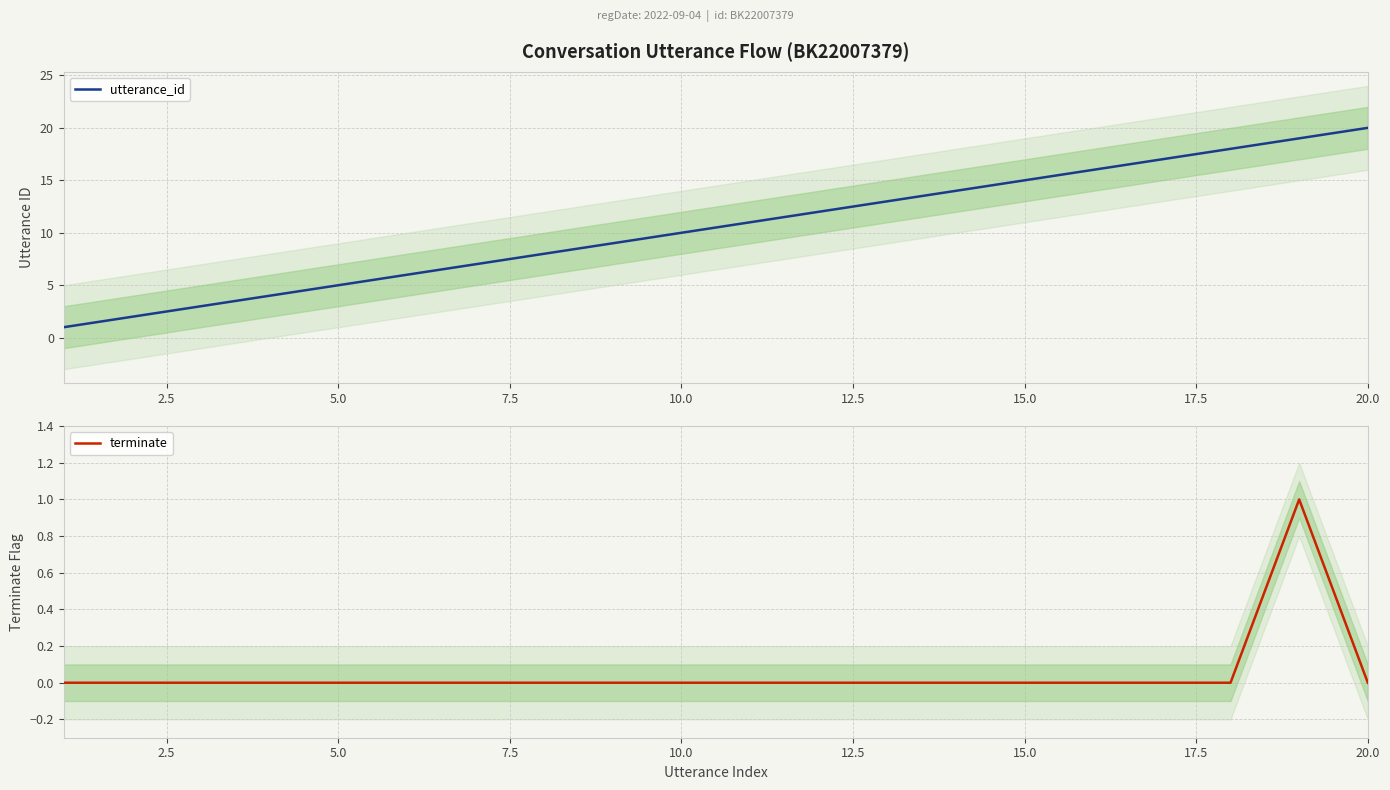

The utterance_id series shows 3 at 2.5. True or false?

False